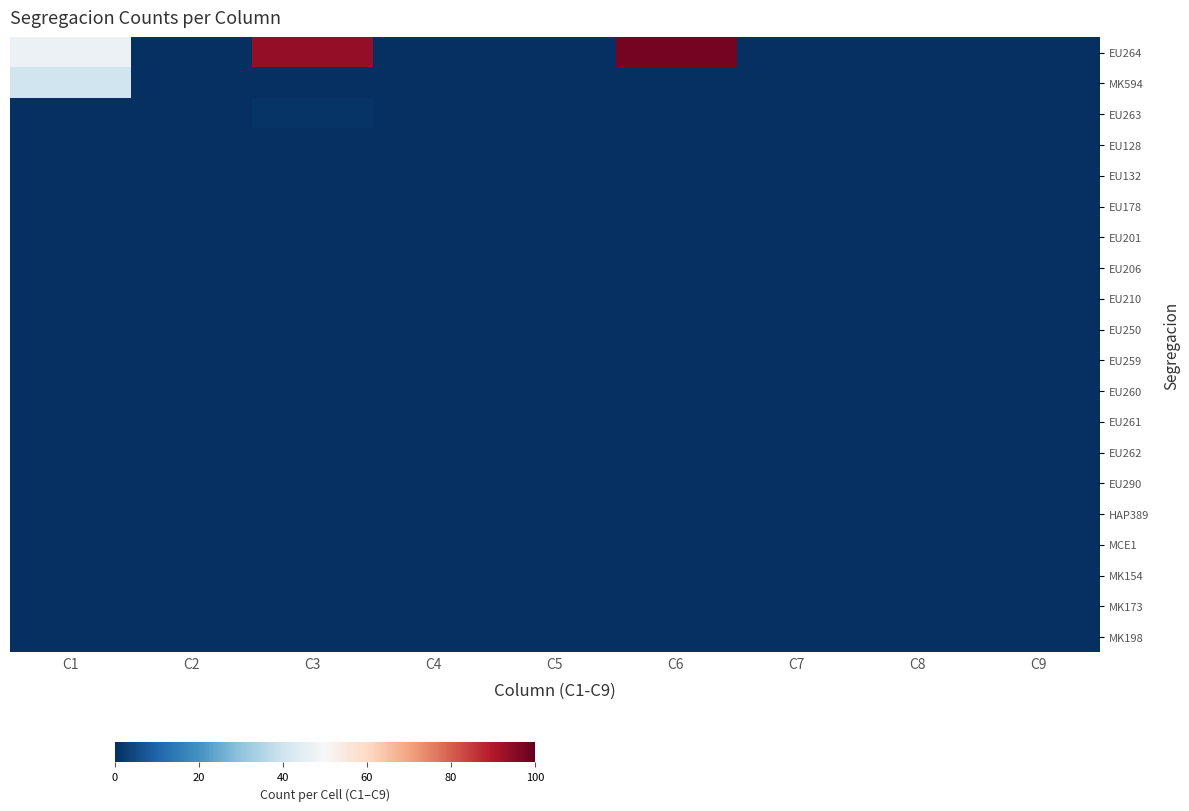

Which series has the largest total across all categories?

EU264